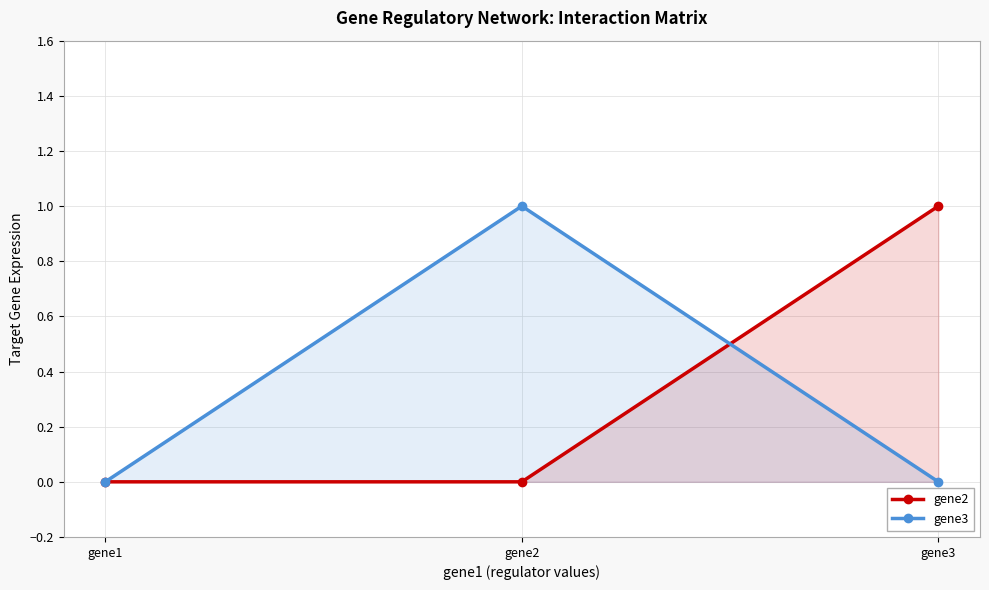

What are all the series names shown in the legend?

gene2, gene3